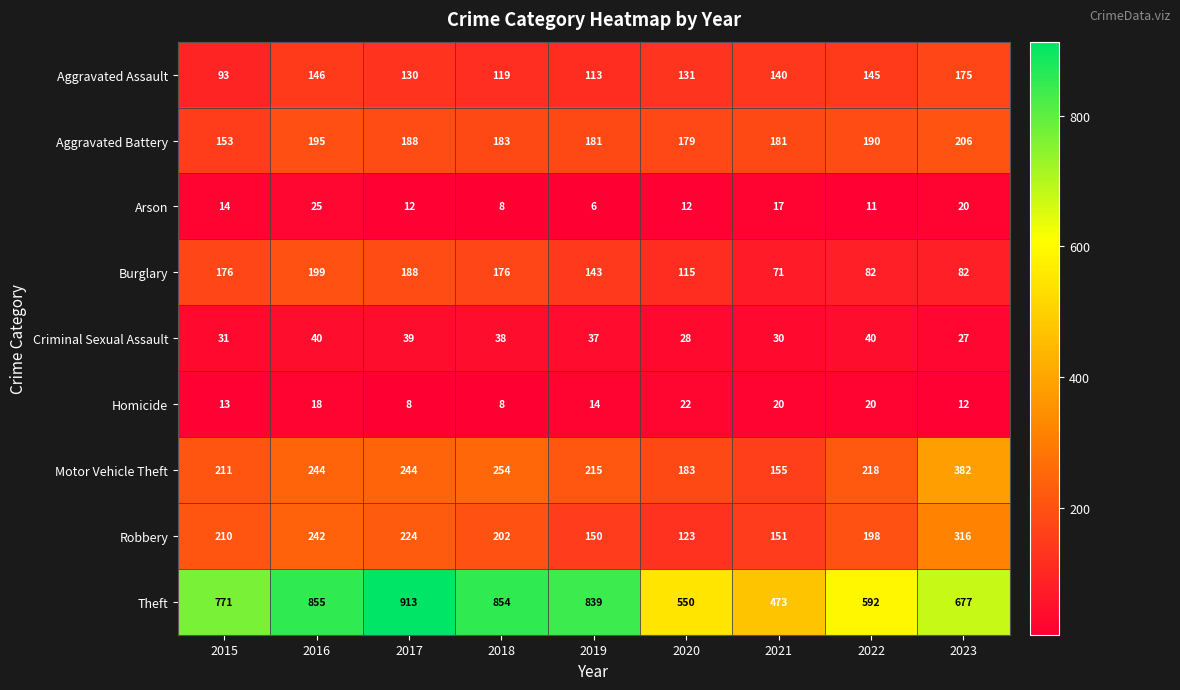

What is the highest value of the Robbery series?

316